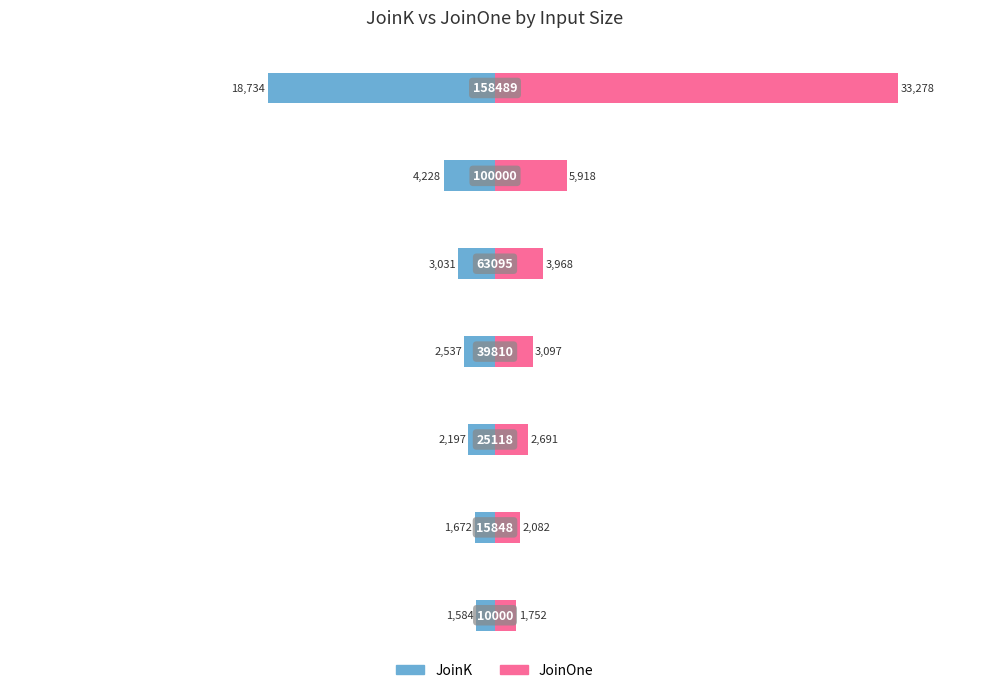

How many values in the JoinK series are below -2537?

3